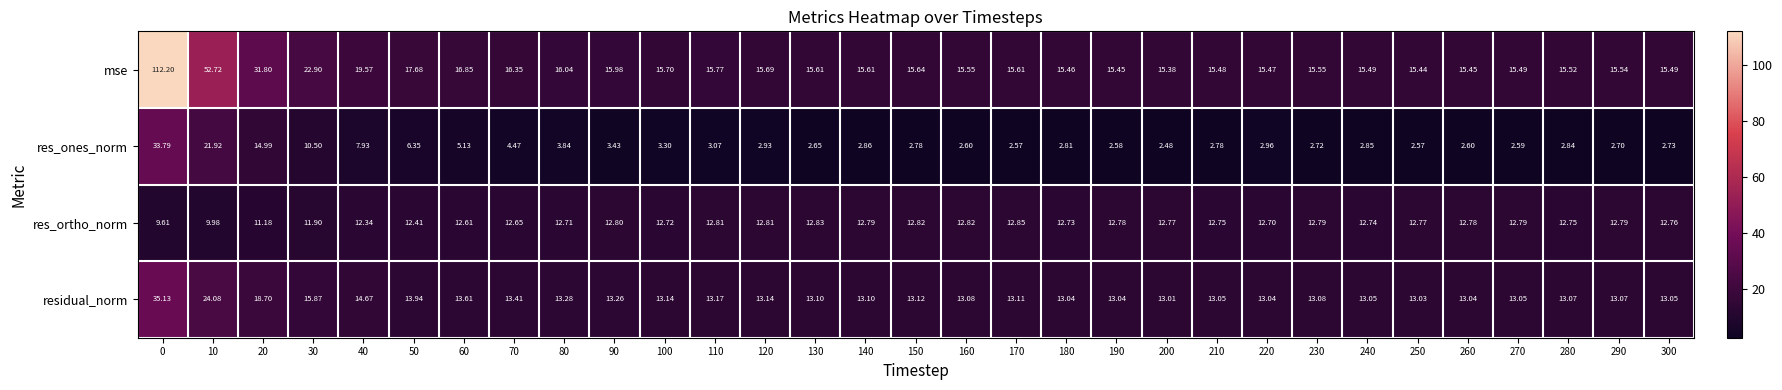

Rank the series at 120 from highest to lowest value.

mse, residual_norm, res_ortho_norm, res_ones_norm